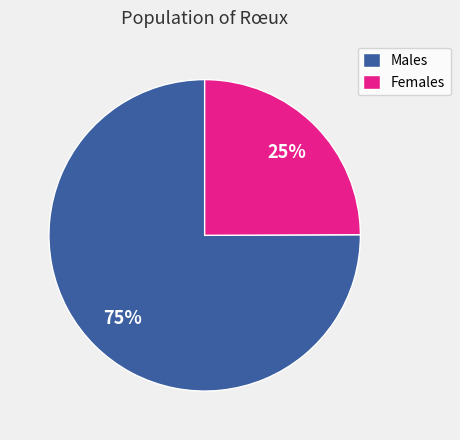

How many segments does this pie chart have?

2